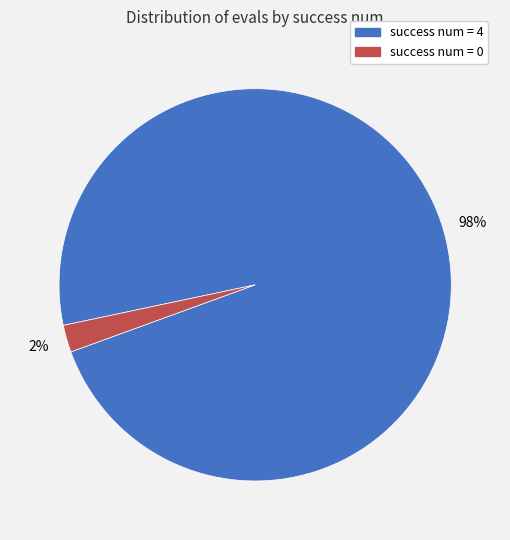

Does any single category account for the majority?

Yes